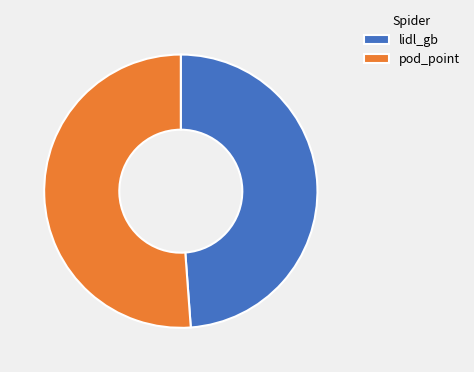

Do pod_point and lidl_gb together represent more than half of the pie?

Yes